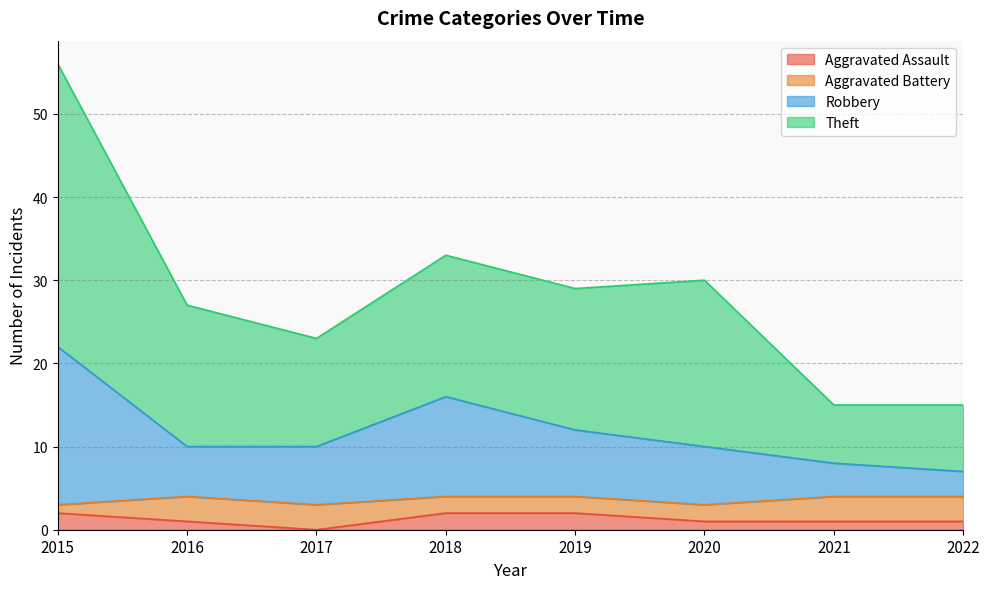

At which category does Theft reach its first local valley?

2017